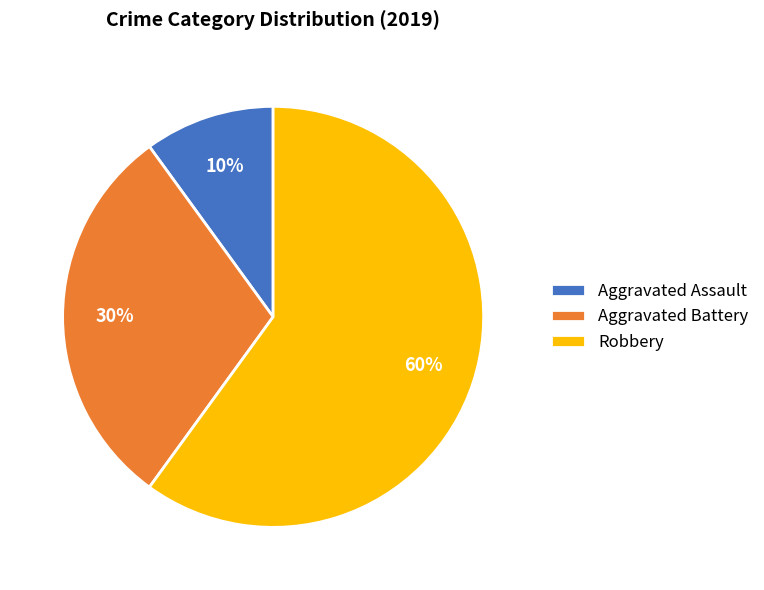

To the nearest percent, what percentage of the pie is Aggravated Assault?

10%